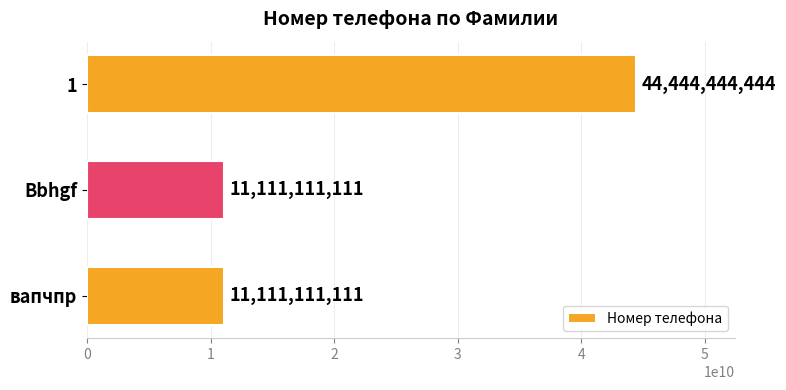

What is the change in value from 1 to Bbhgf?

-33333333333